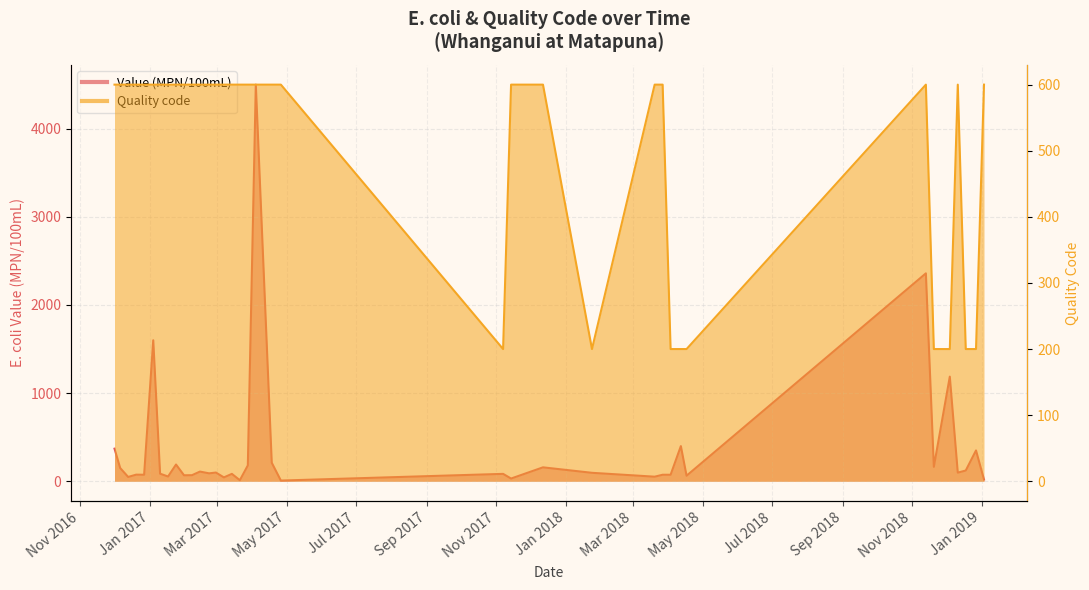

What is the label of the 22nd point from the left?

2017-11-07